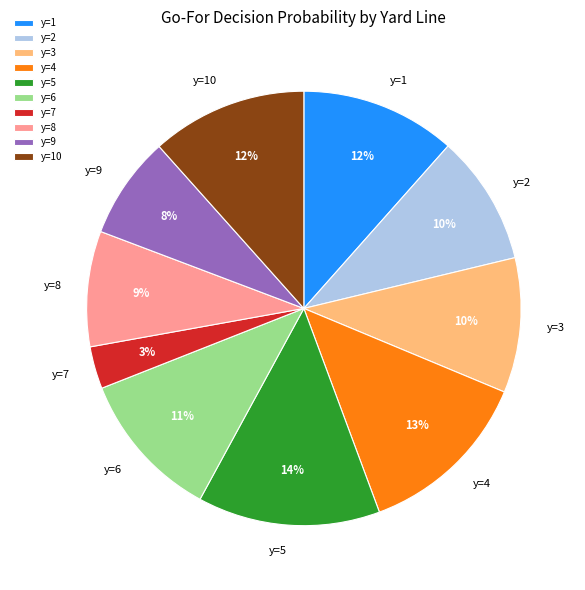

Does y=5 represent more than half of the total?

No